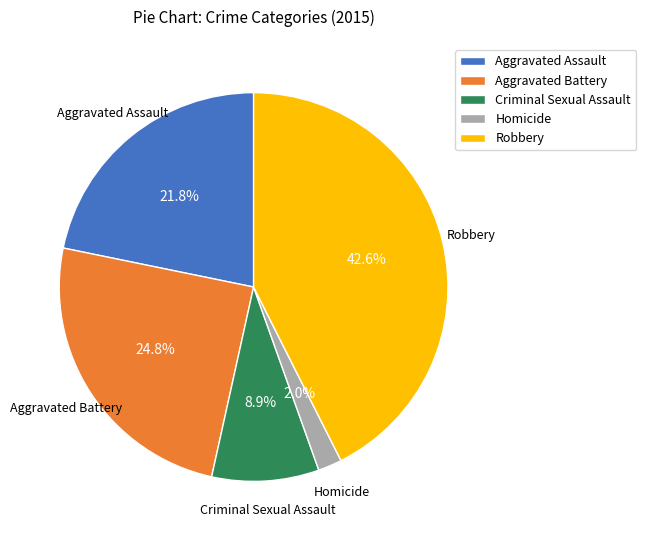

To the nearest percent, what portion does Aggravated Battery represent?

25%